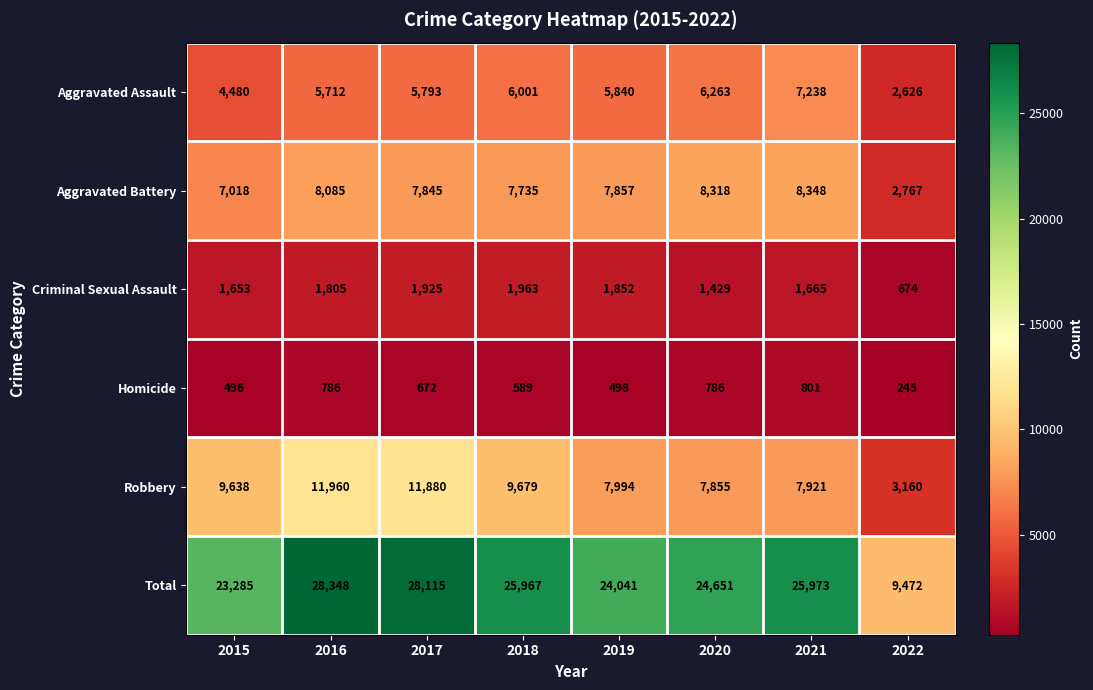

What is the lowest value of the Aggravated Battery series?

2767